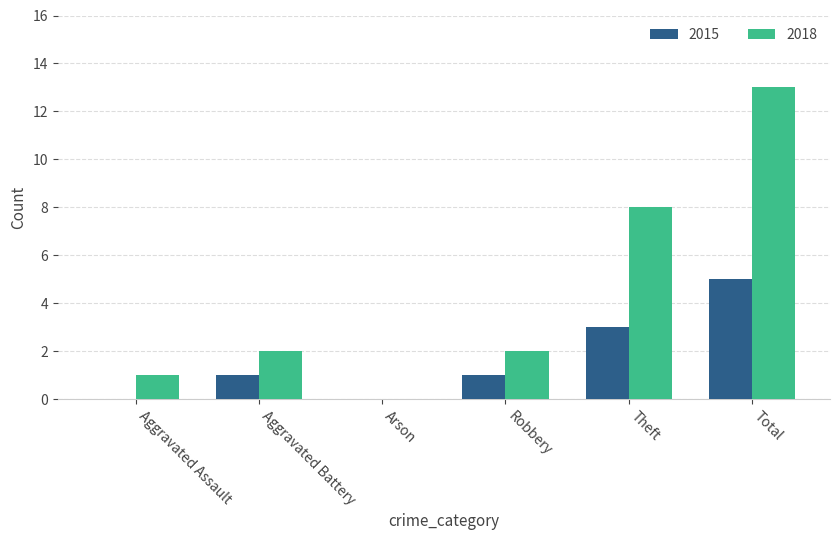

Are the bars grouped side by side (vs. stacked)?

Yes